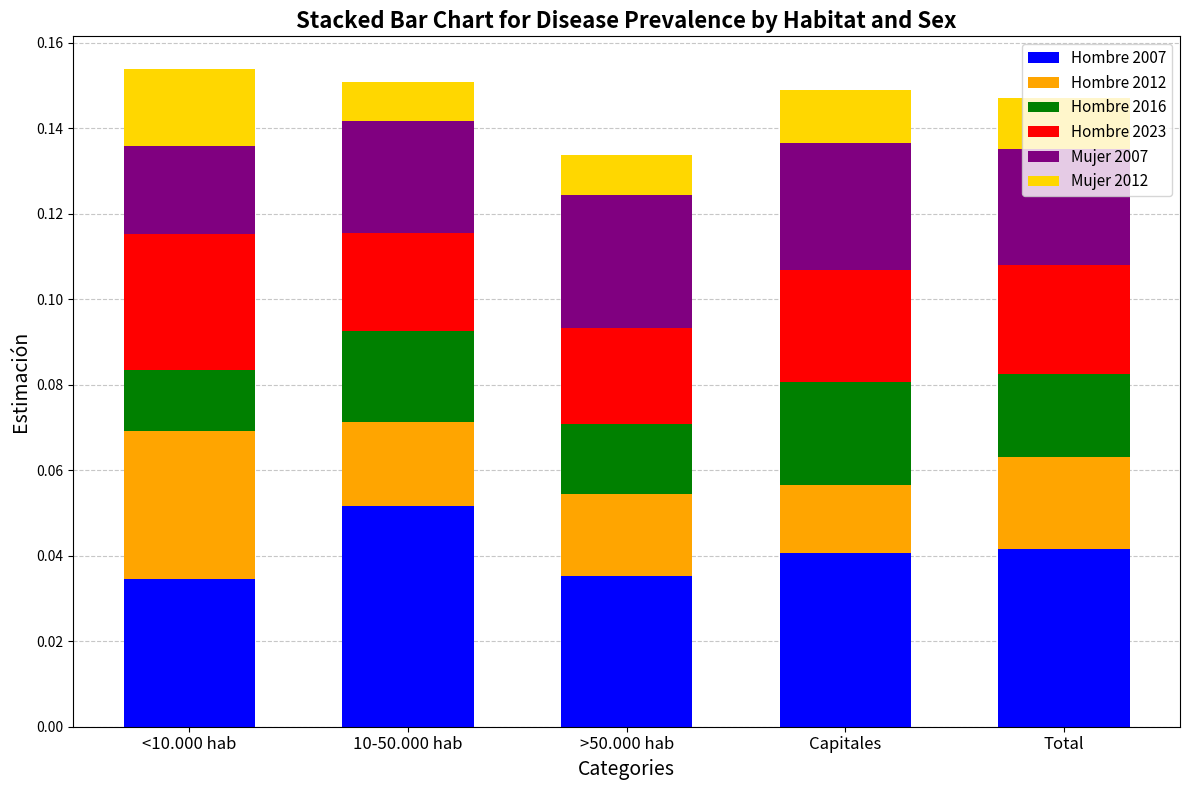

Which category has the highest value in the Hombre 2007 series?

10-50.000 hab